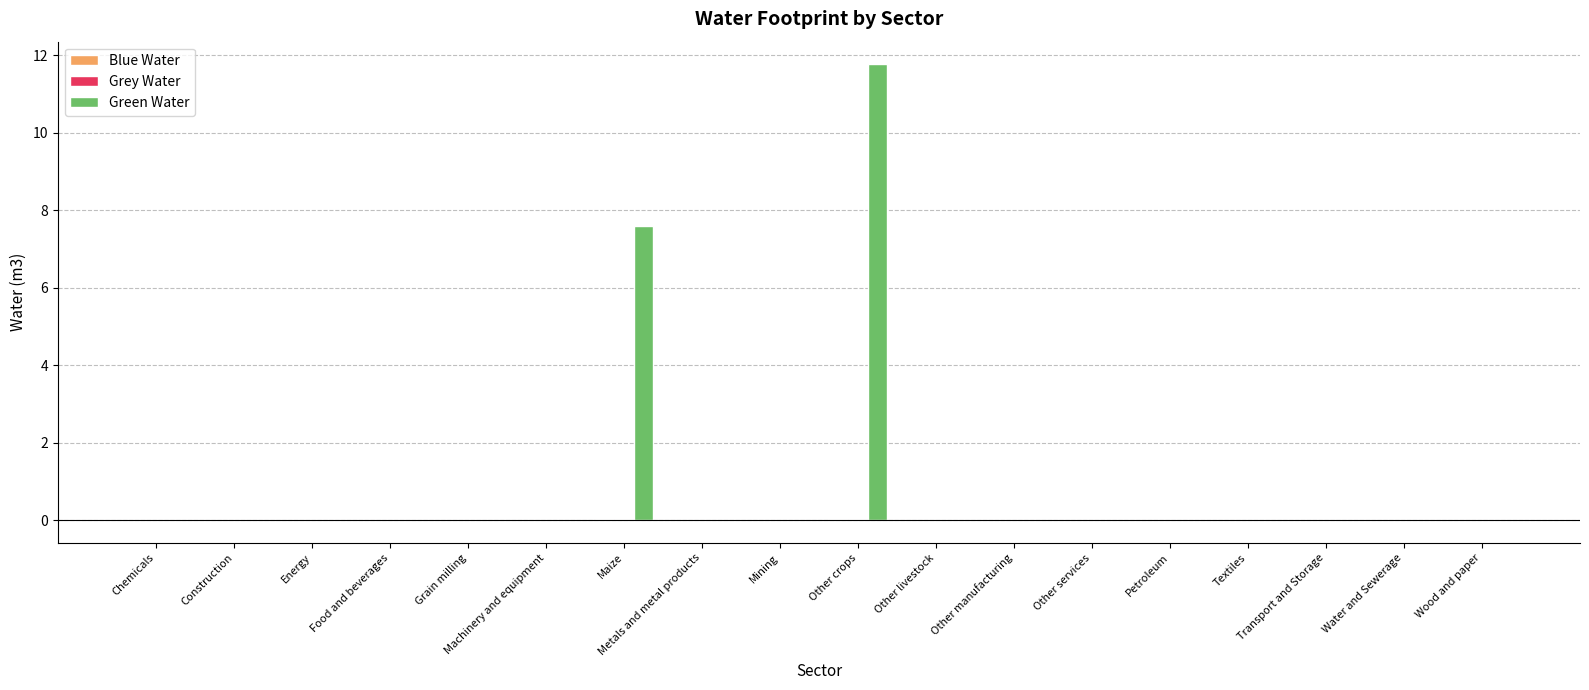

Does the chart contain stacked bars?

No